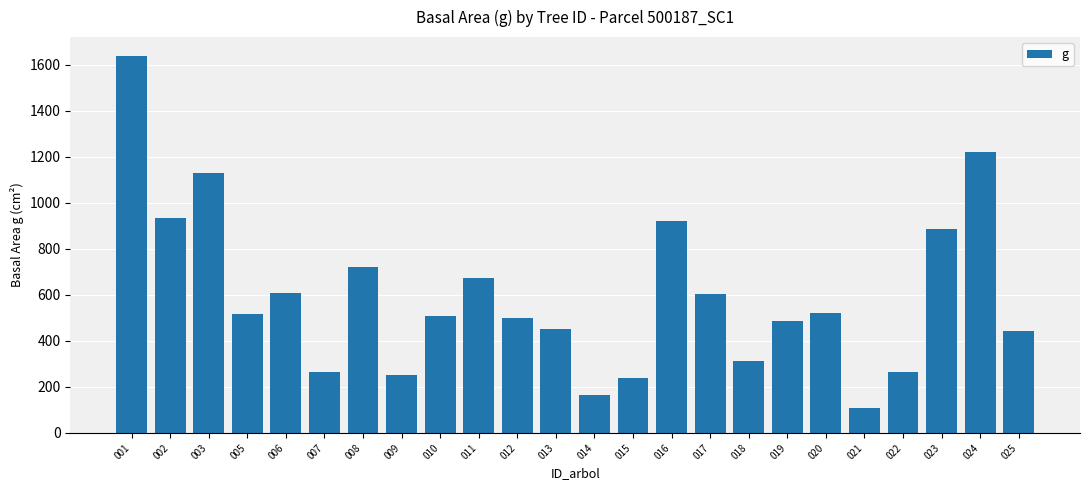

How many values exceed 515?

12